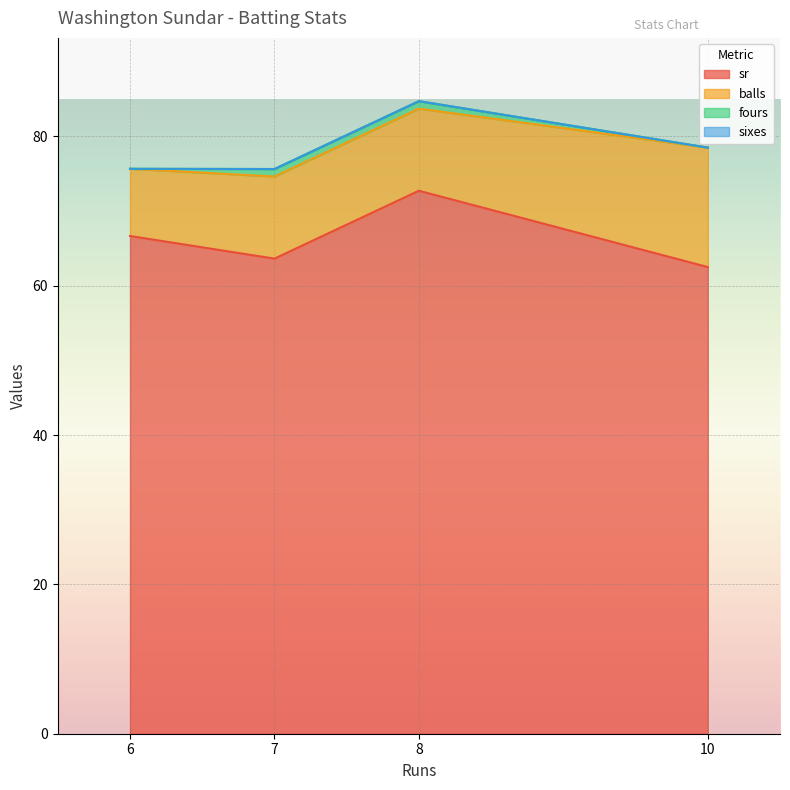

What is the average value of the sr series?

66.4